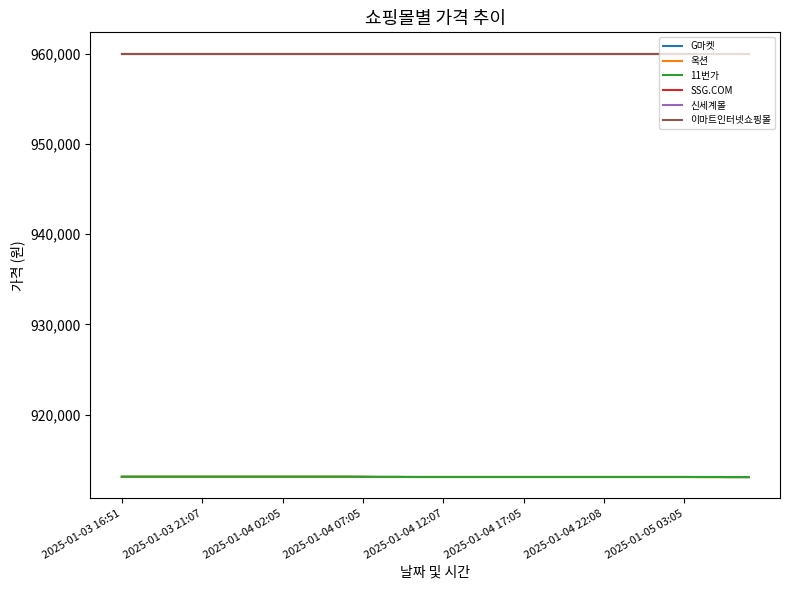

Which category has the highest value across all series?

2025-01-03 16:51